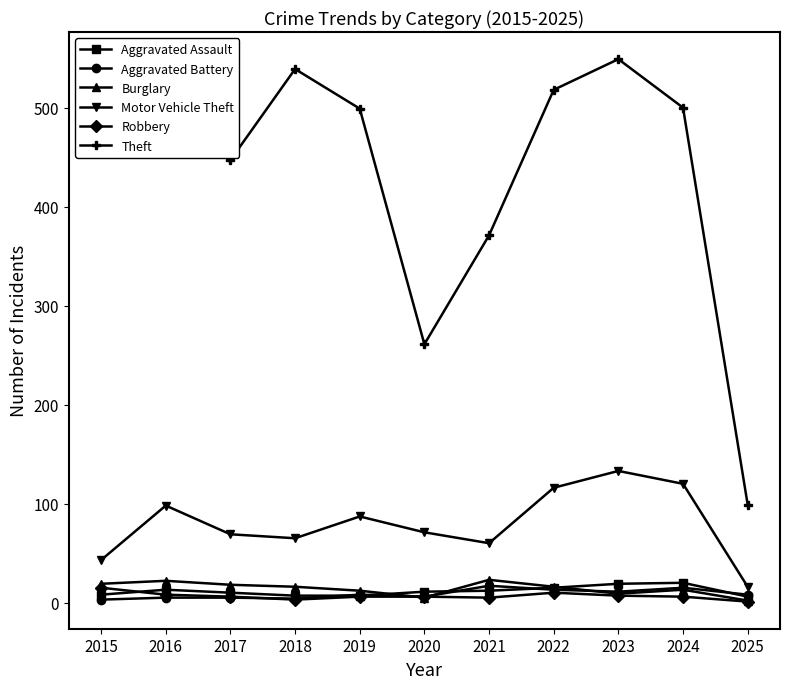

What is the sum of all Aggravated Battery values?

95